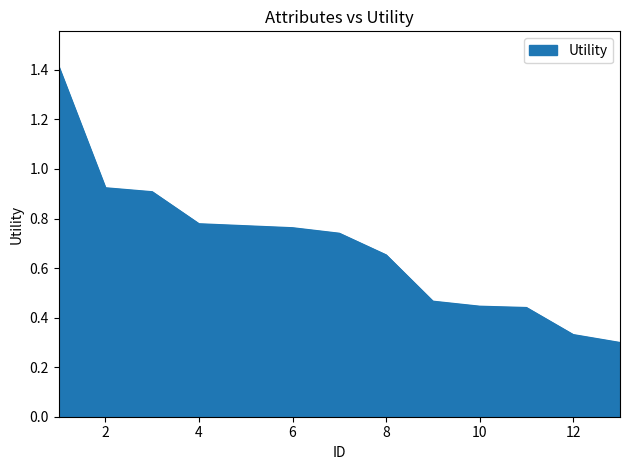

What is the difference between the maximum and minimum values?

1.1